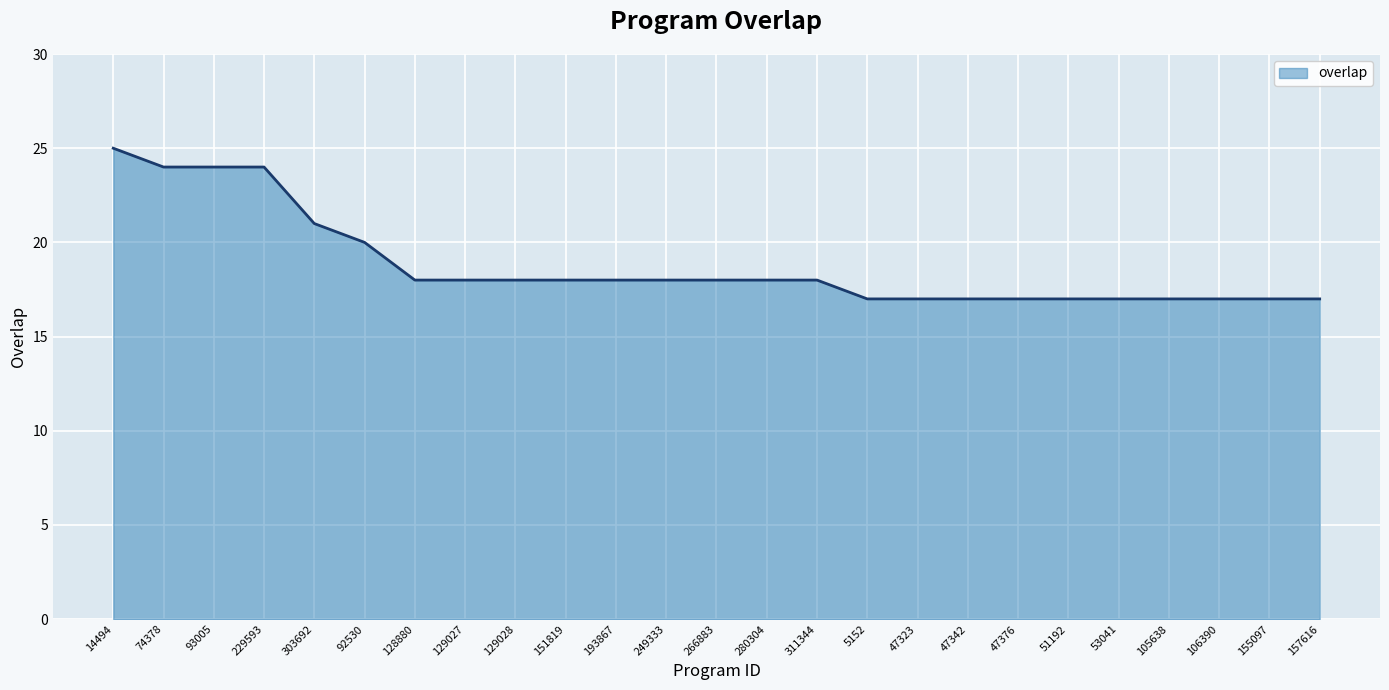

The chart shows a value of 12 at 151819. True or false?

False